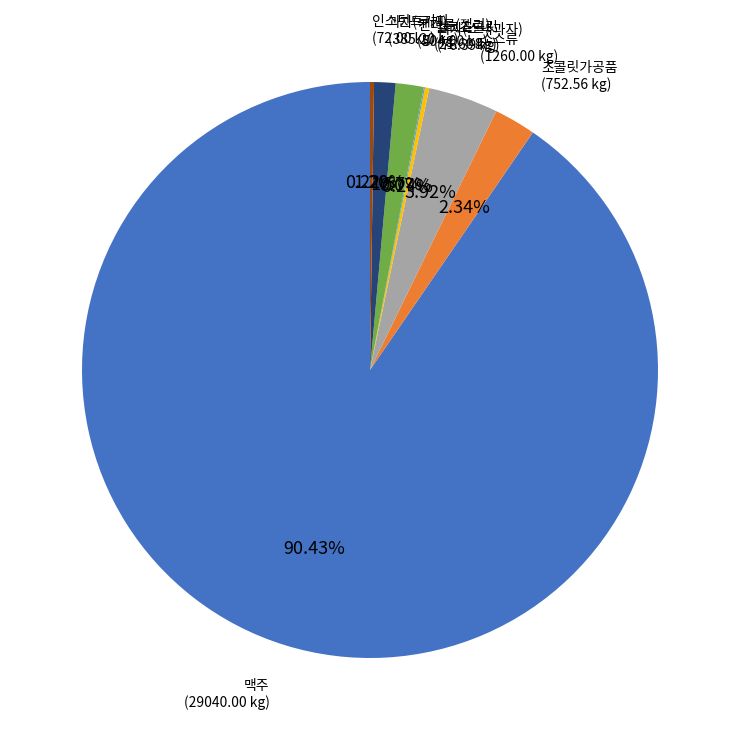

Approximately how many times larger is the value at 초콜릿가공품 compared to 소스류?

0.6